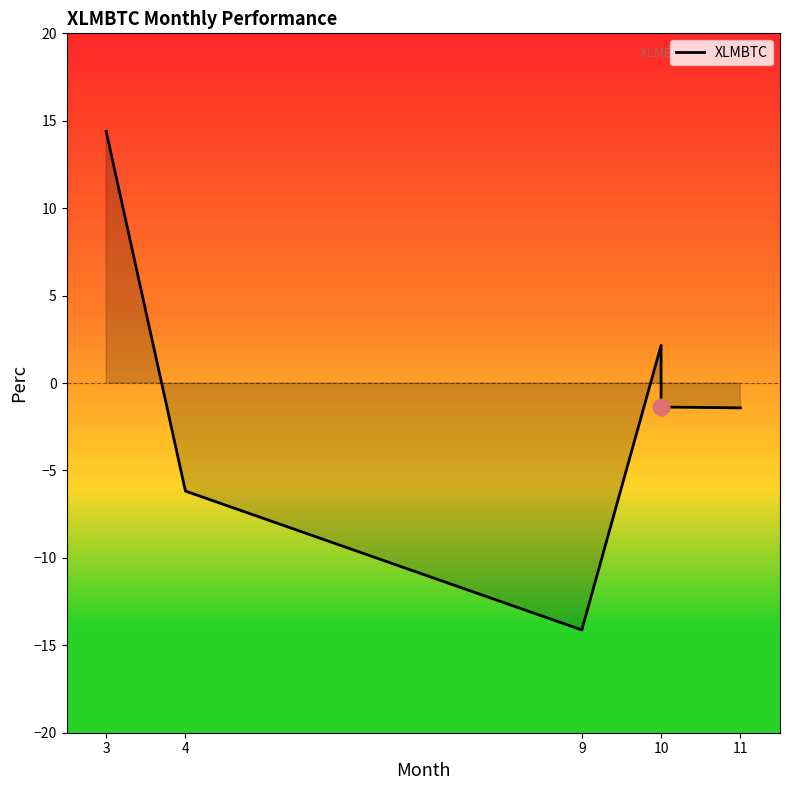

Which label corresponds to the smallest value in the chart?

9